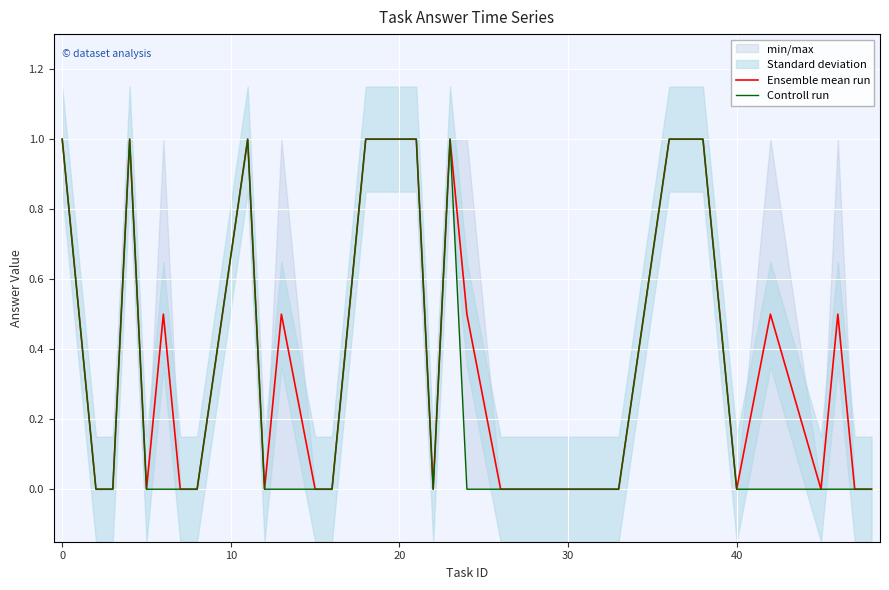

Rank the series by their average value, from highest to lowest.

Ensemble mean run, Controll run